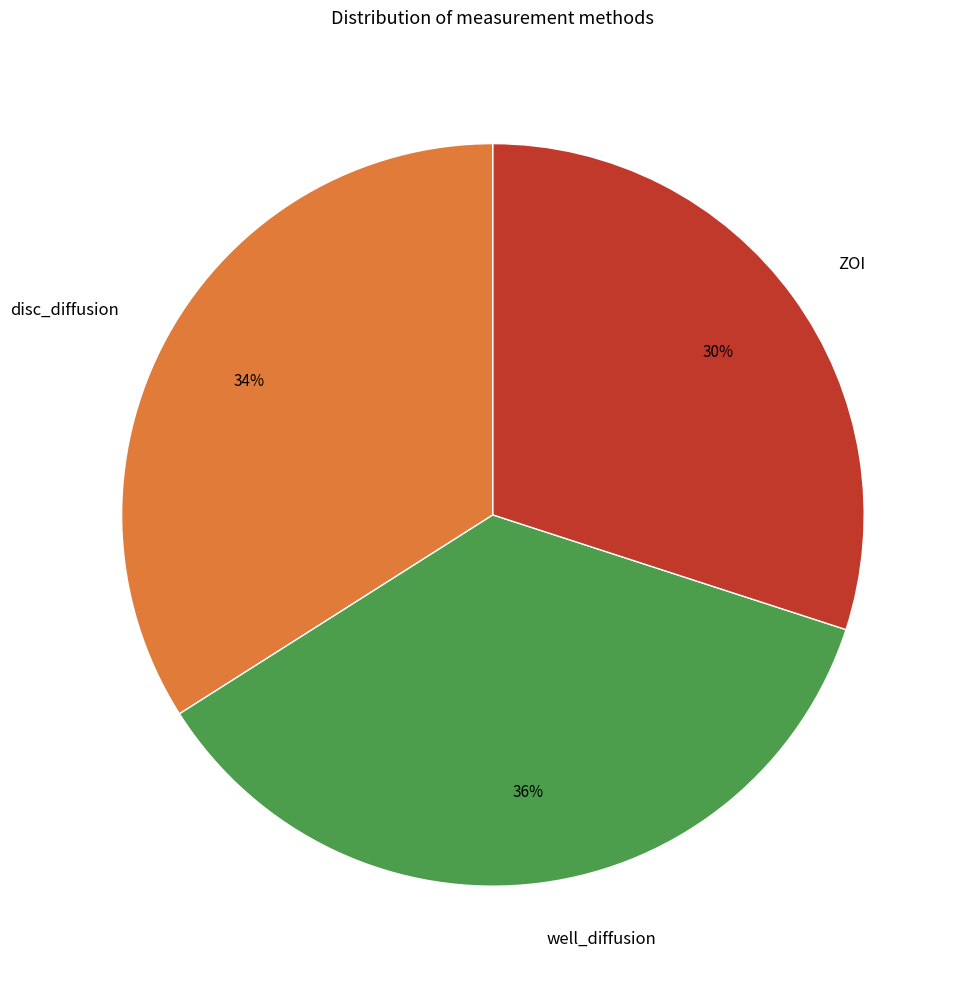

Is there a majority slice in this chart?

No